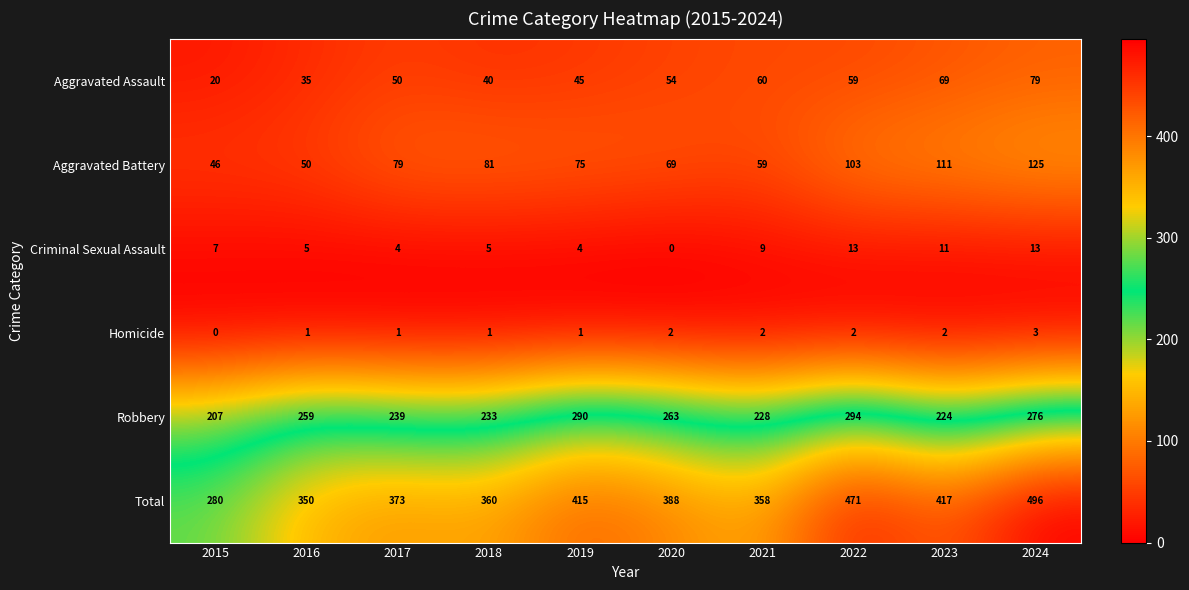

True or false: Homicide has a value of 1 at 2016.

True